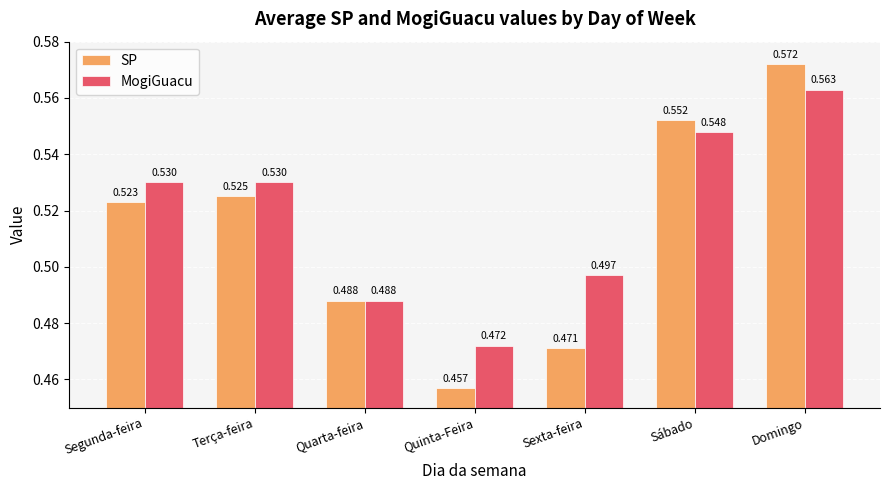

At which label is MogiGuacu closest to 0?

Quinta-Feira